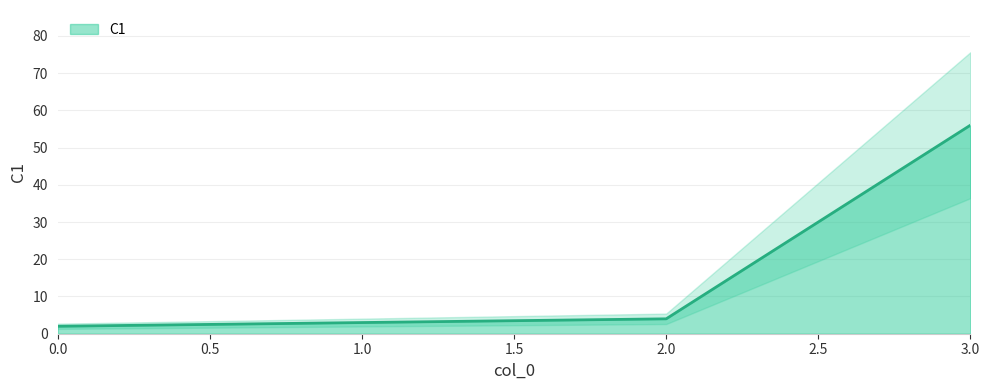

What is the maximum value shown in the chart?

56